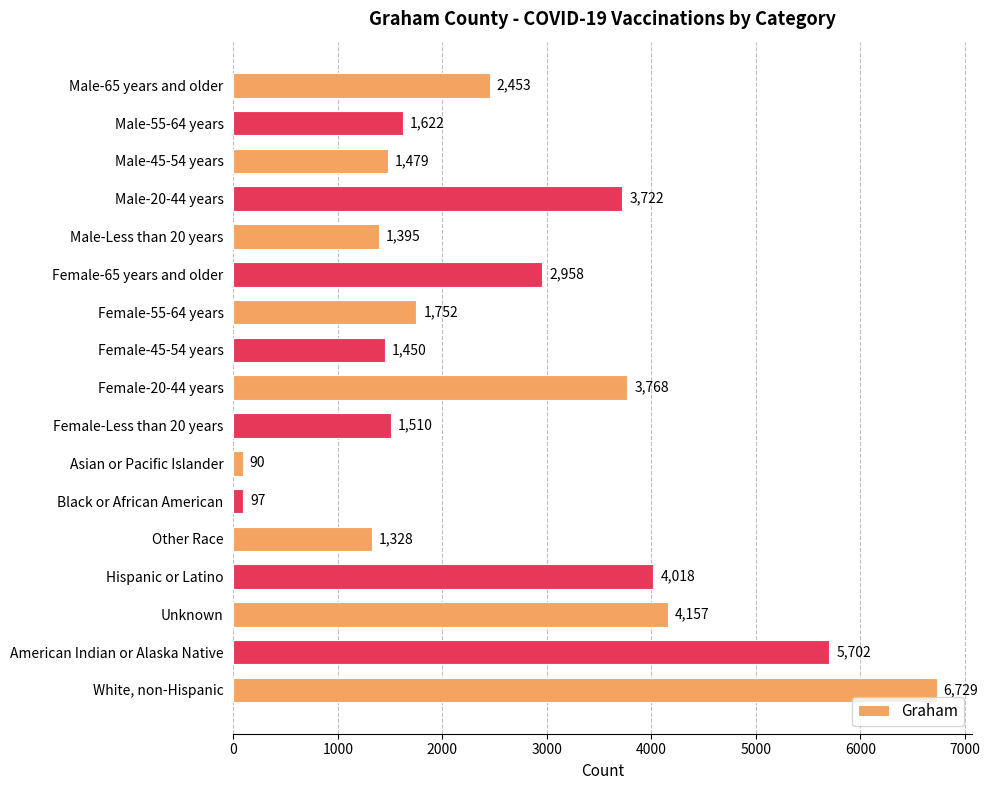

List the labels in order of value, largest first.

White, non-Hispanic, American Indian or Alaska Native, Unknown, Hispanic or Latino, Female-20-44 years, Male-20-44 years, Female-65 years and older, Male-65 years and older, Female-55-64 years, Male-55-64 years, Female-Less than 20 years, Male-45-54 years, Female-45-54 years, Male-Less than 20 years, Other Race, Black or African American, Asian or Pacific Islander